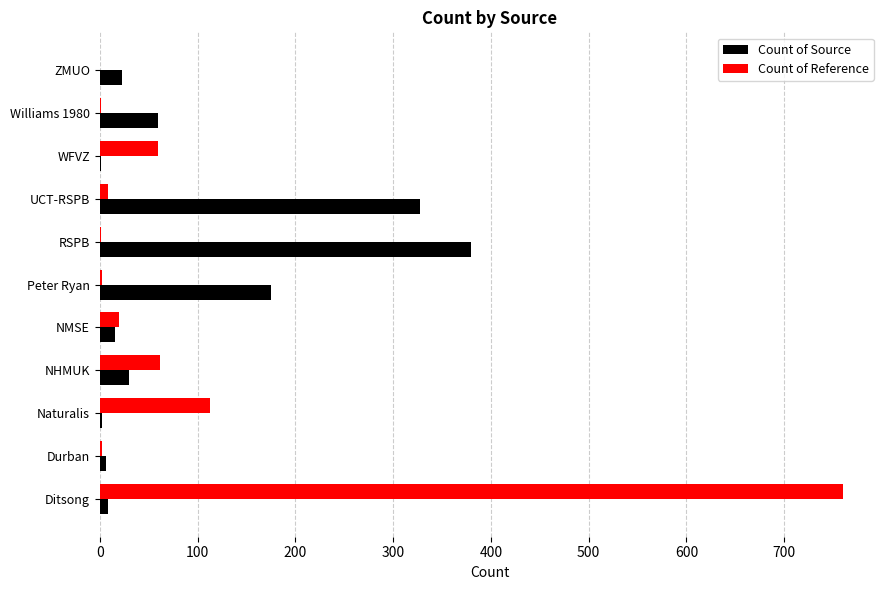

How many categories are shown in the chart?

11